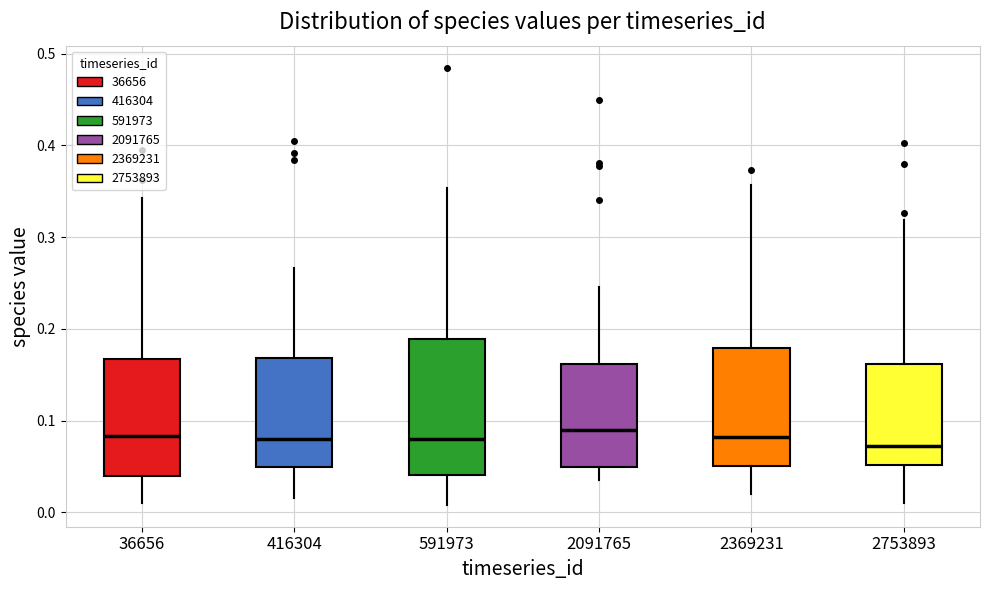

Where is the upper edge of the box at x = 416304 on the y-axis? The values are not printed on the chart, so give them approximately, as read against the axis.

0.17